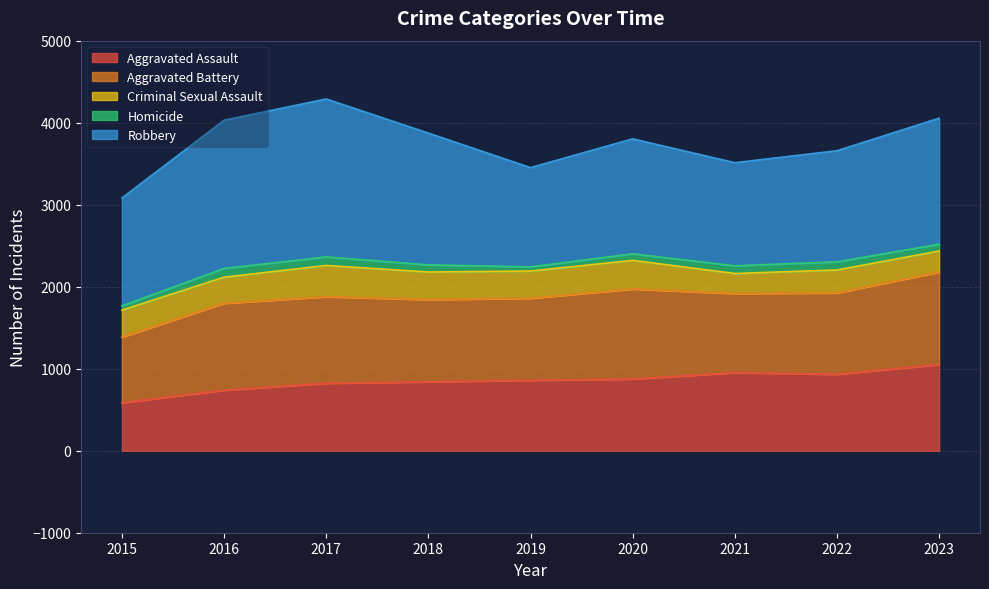

Which series has the largest total across all categories?

Robbery